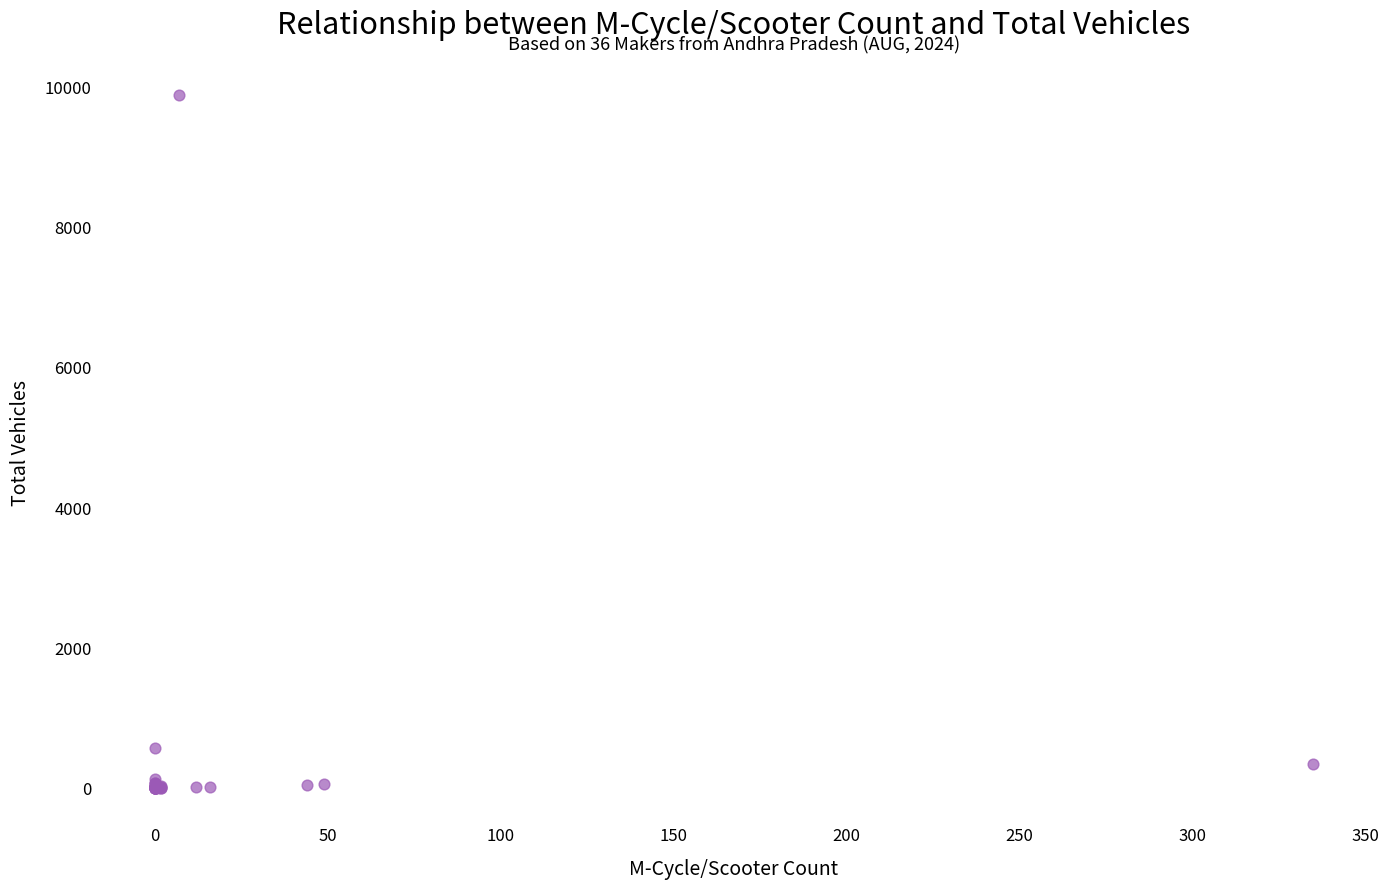

What Y value in the scatter plot is closest to 4934?

568